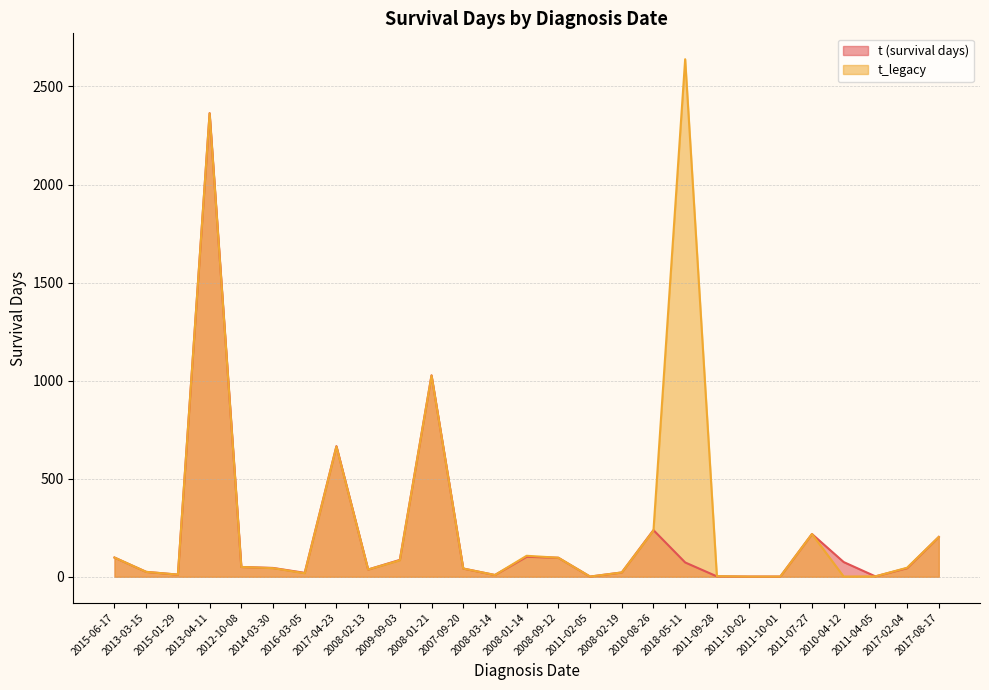

What is the value of the t_legacy point at the 3rd from the left?

11